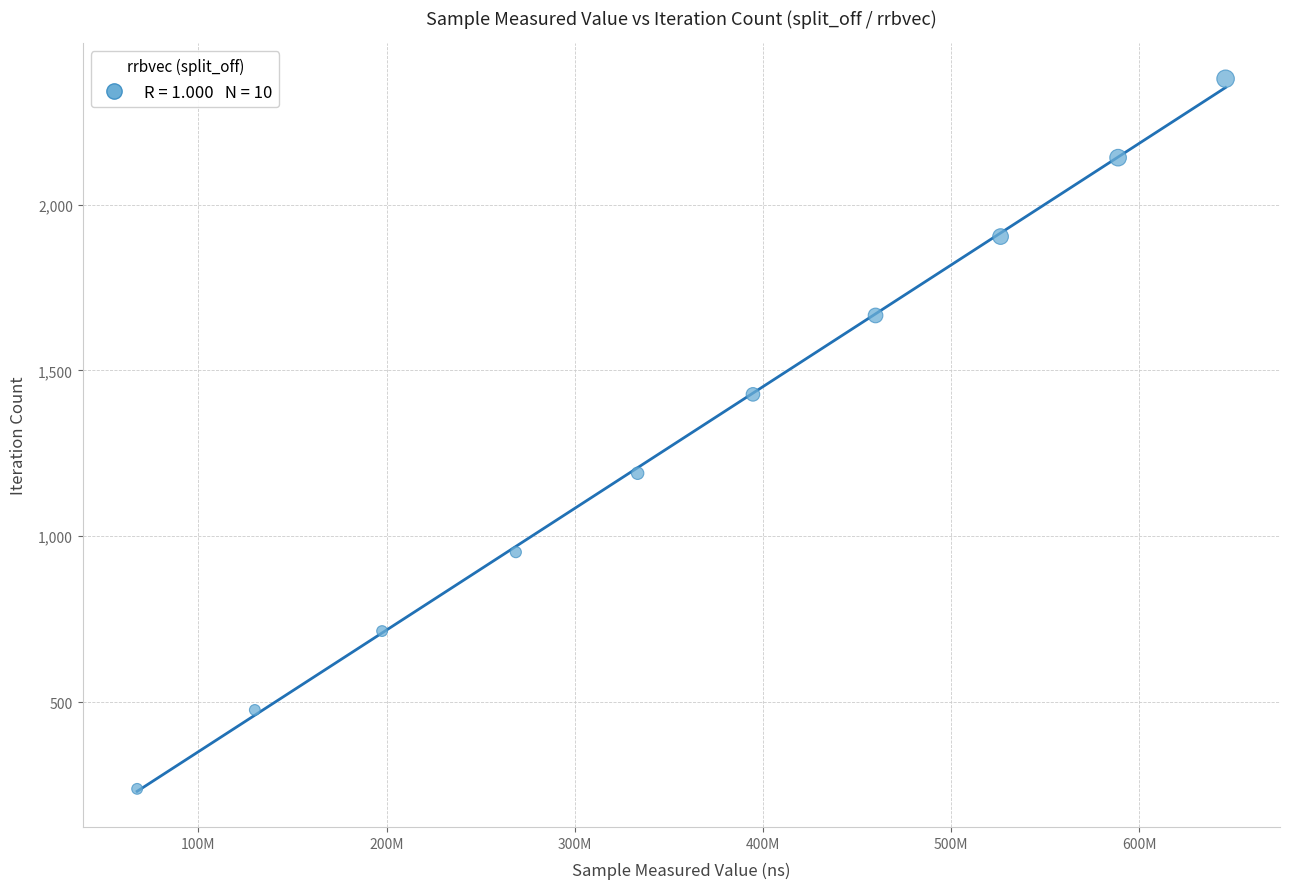

What is the average X value?

361258190